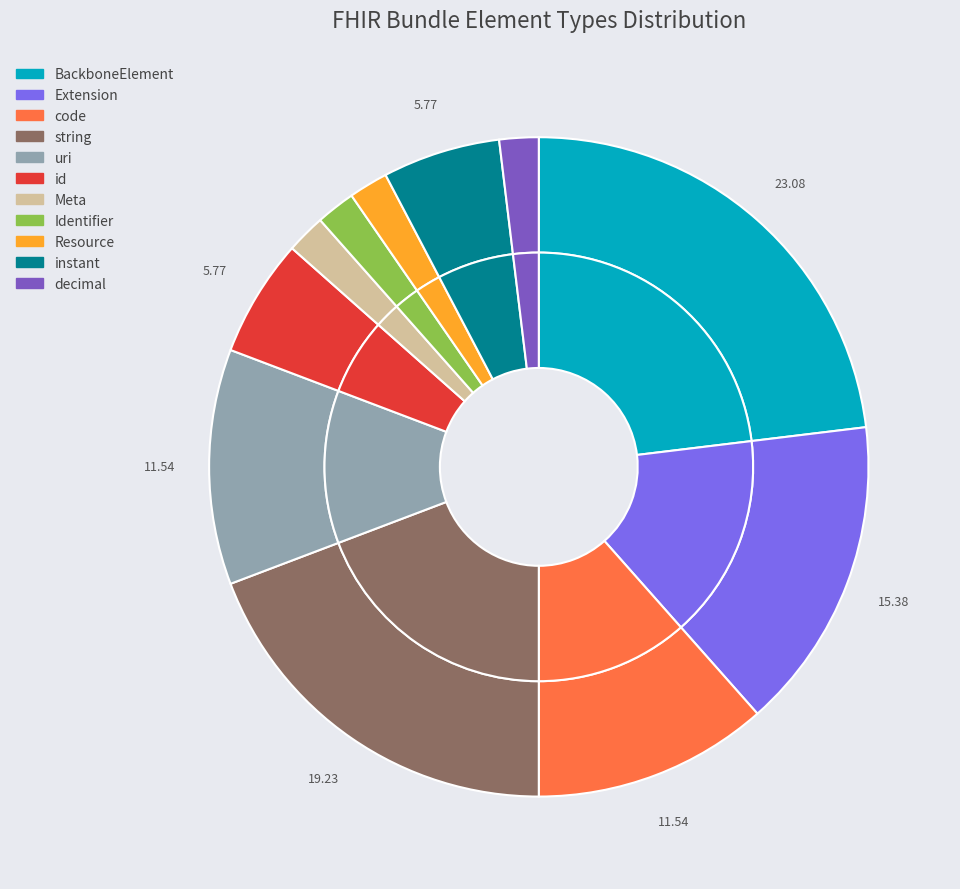

What is the ratio of the value at Meta to the value at id?

0.3